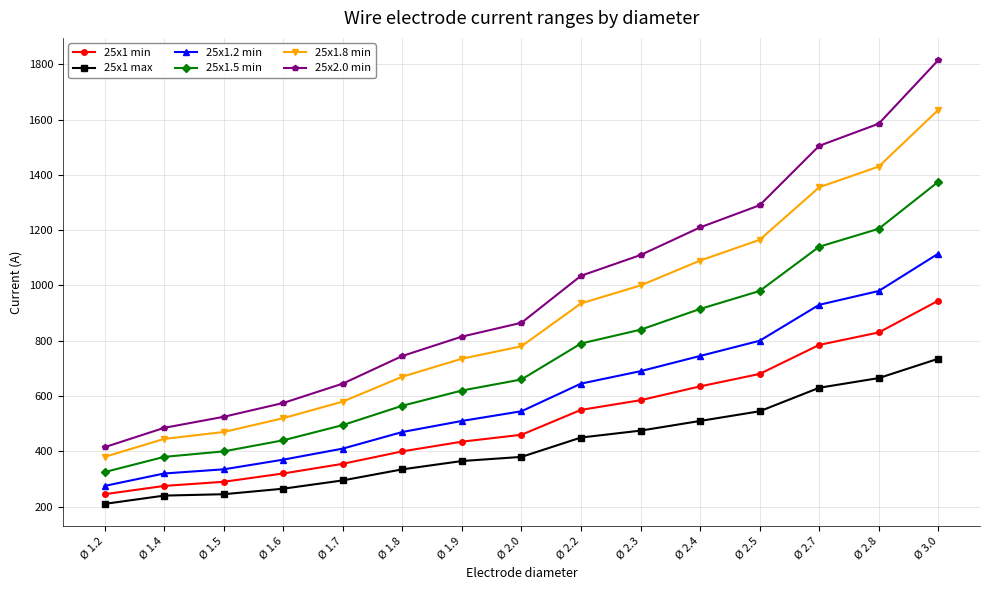

What is the label of the 6th point from the right?

Ø 2.3